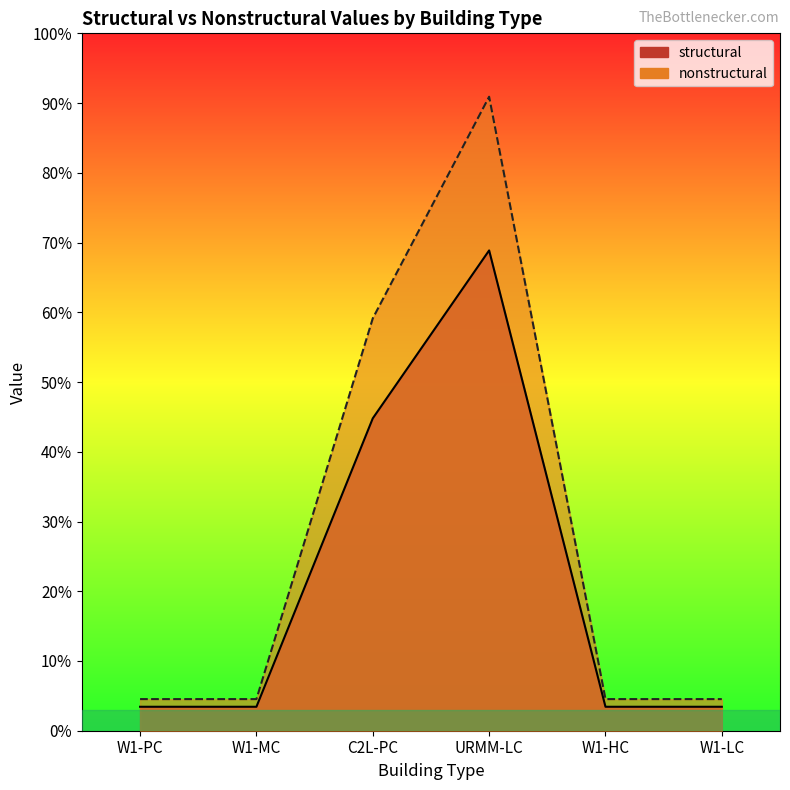

Reading left to right, list all the values displayed in this chart.

structural: W1-PC=91875	W1-MC=91875	C2L-PC=1198125	URMM-LC=1842050	W1-HC=91875	W1-LC=91875
nonstructural: W1-PC=121275	W1-MC=121275	C2L-PC=1581525	URMM-LC=2431506	W1-HC=121275	W1-LC=121275